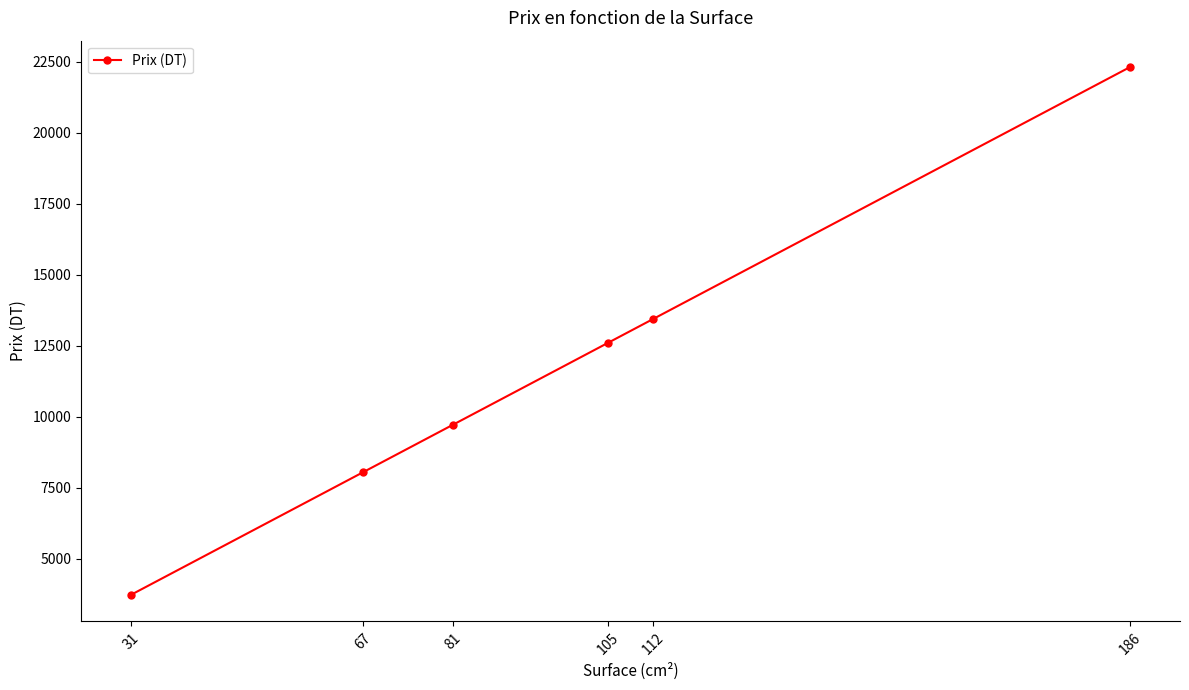

Reading left to right, list all the values displayed in this chart.

3720	8040	9720	12600	13440	22320